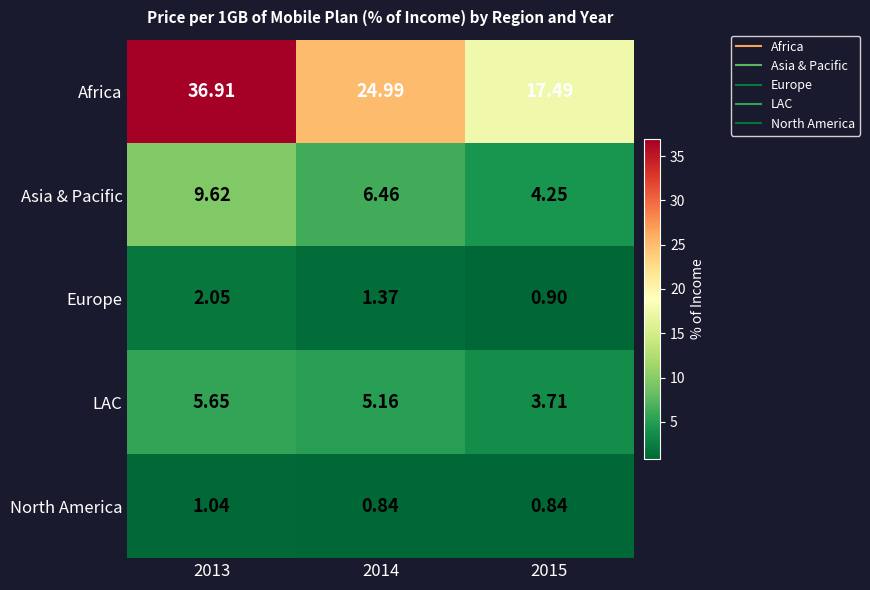

Is the value of Asia & Pacific at 2014 greater than the value of Europe at 2015?

Yes